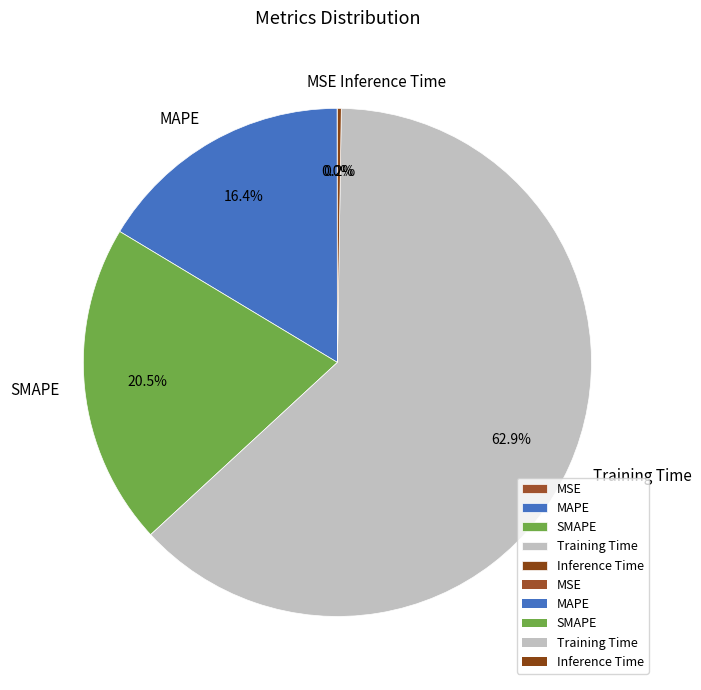

Which slice is the largest?

Training Time